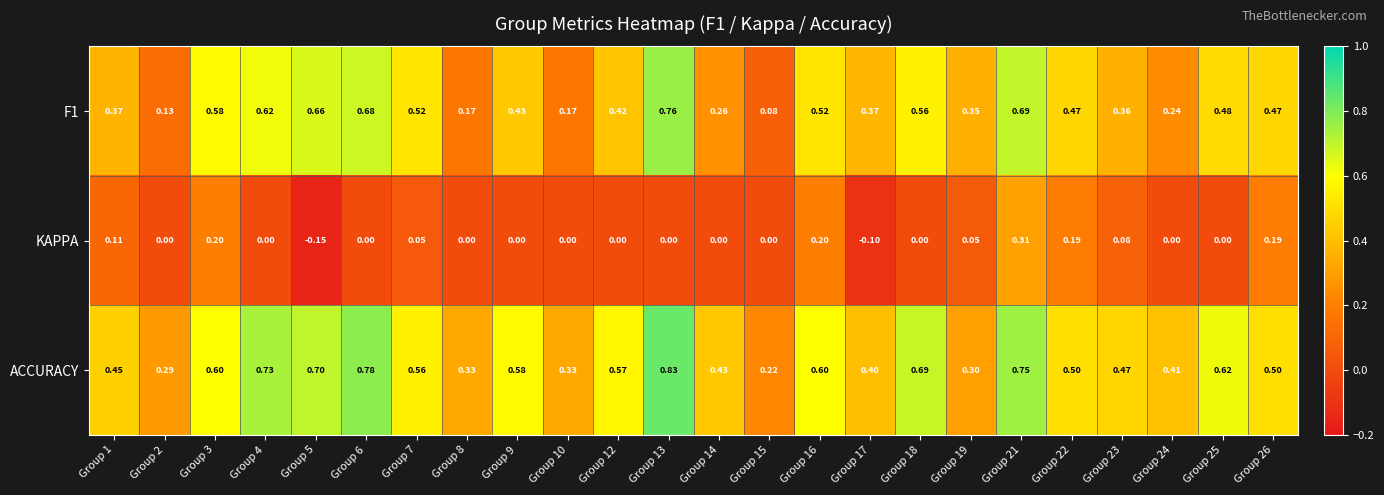

Which series changed the most between Group 19 and Group 25?

ACCURACY